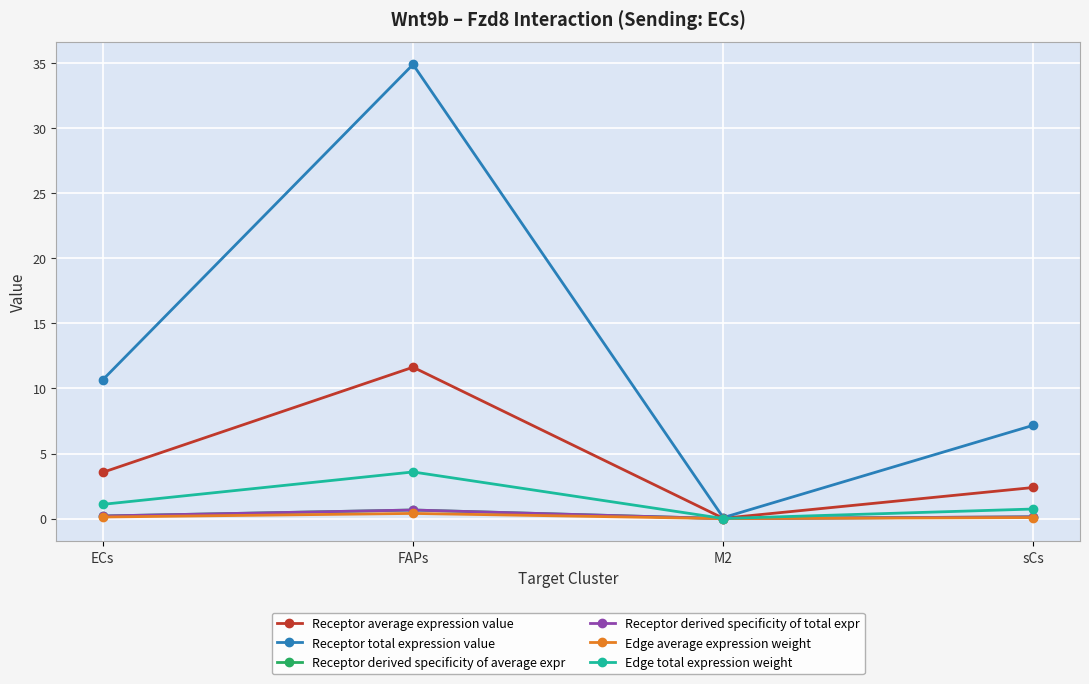

Reading left to right, transcribe all the data shown in this chart.

Receptor average expression value: ECs=3.6	FAPs=11.6	M2=0.0	sCs=2.4
Receptor total expression value: ECs=10.7	FAPs=34.9	M2=0.1	sCs=7.2
Receptor derived specificity of average expr: ECs=0.2	FAPs=0.7	M2=0.0	sCs=0.1
Receptor derived specificity of total expr: ECs=0.2	FAPs=0.7	M2=0.0	sCs=0.1
Edge average expression weight: ECs=0.1	FAPs=0.4	M2=0.0	sCs=0.1
Edge total expression weight: ECs=1.1	FAPs=3.6	M2=0.0	sCs=0.7